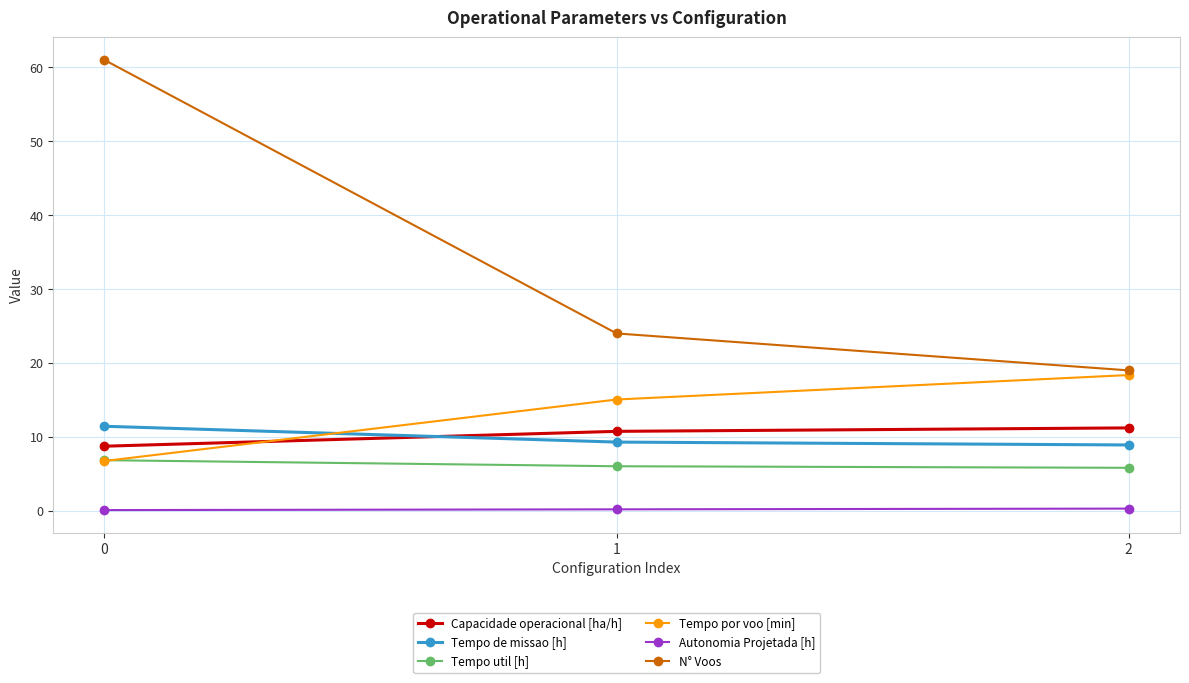

The value of Capacidade operacional [ha/h] at 0 is 8.7. True or false?

True